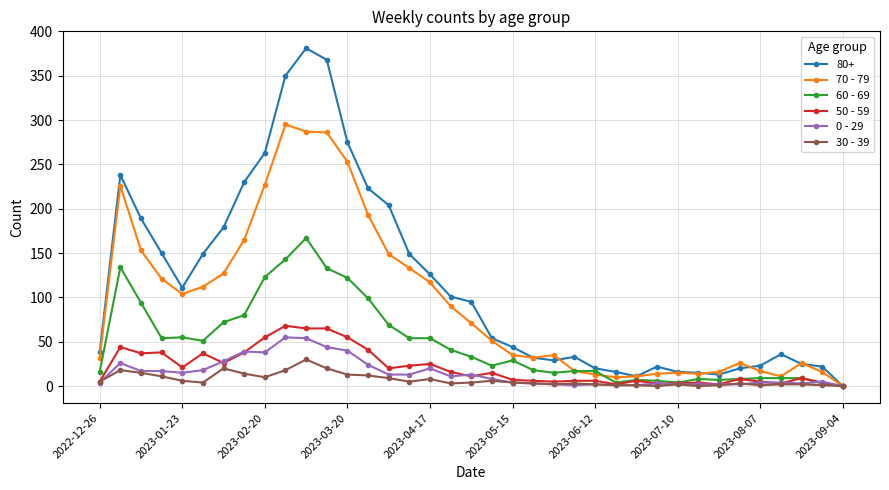

What is the sum of all 0 - 29 values?

538